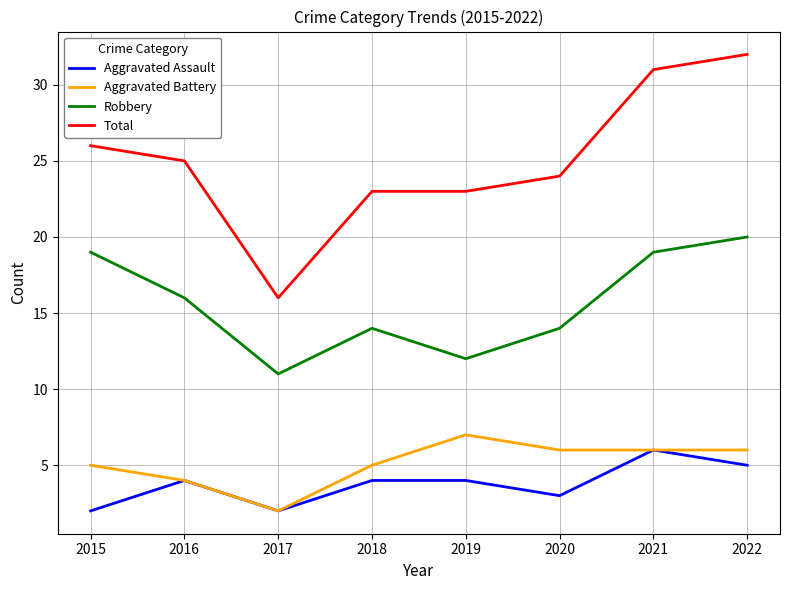

Reading right to left, extract all data points from this chart.

Aggravated Assault: 2022=5	2021=6	2020=3	2019=4	2018=4	2017=2	2016=4	2015=2
Aggravated Battery: 2022=6	2021=6	2020=6	2019=7	2018=5	2017=2	2016=4	2015=5
Robbery: 2022=20	2021=19	2020=14	2019=12	2018=14	2017=11	2016=16	2015=19
Total: 2022=32	2021=31	2020=24	2019=23	2018=23	2017=16	2016=25	2015=26